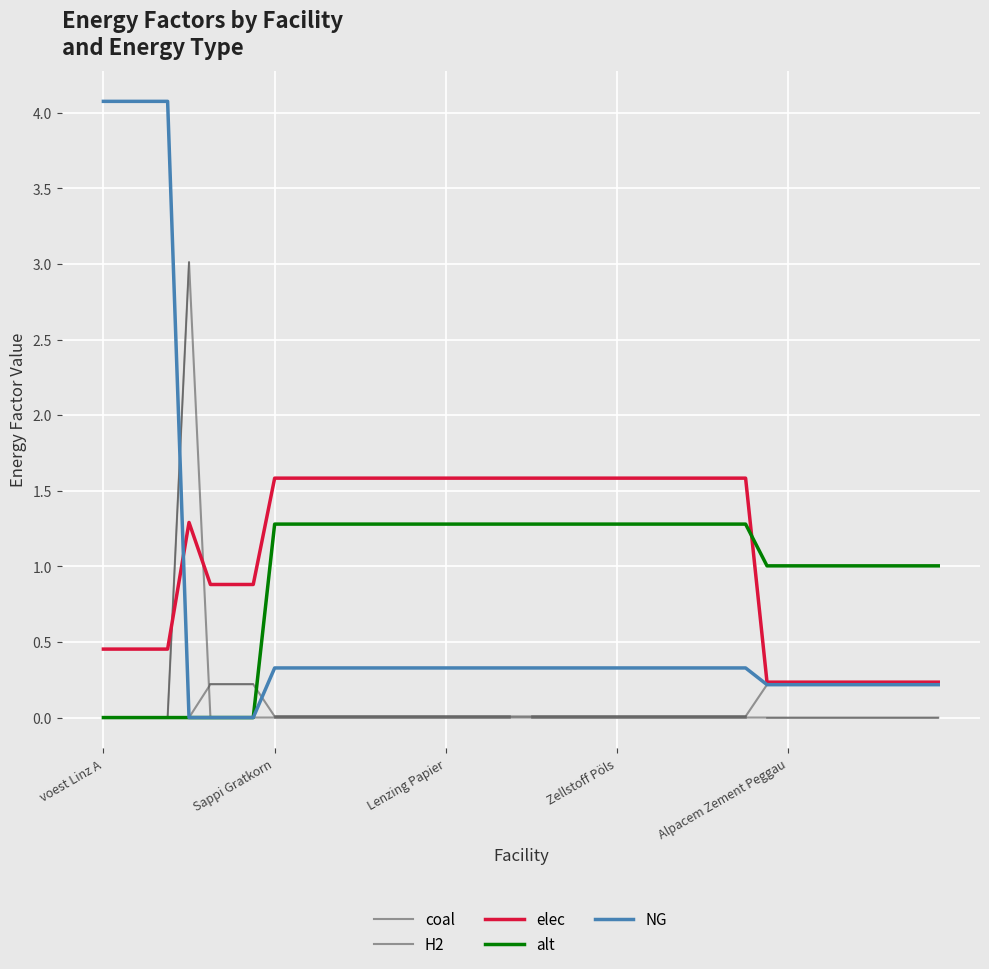

How many series are shown in this chart?

5